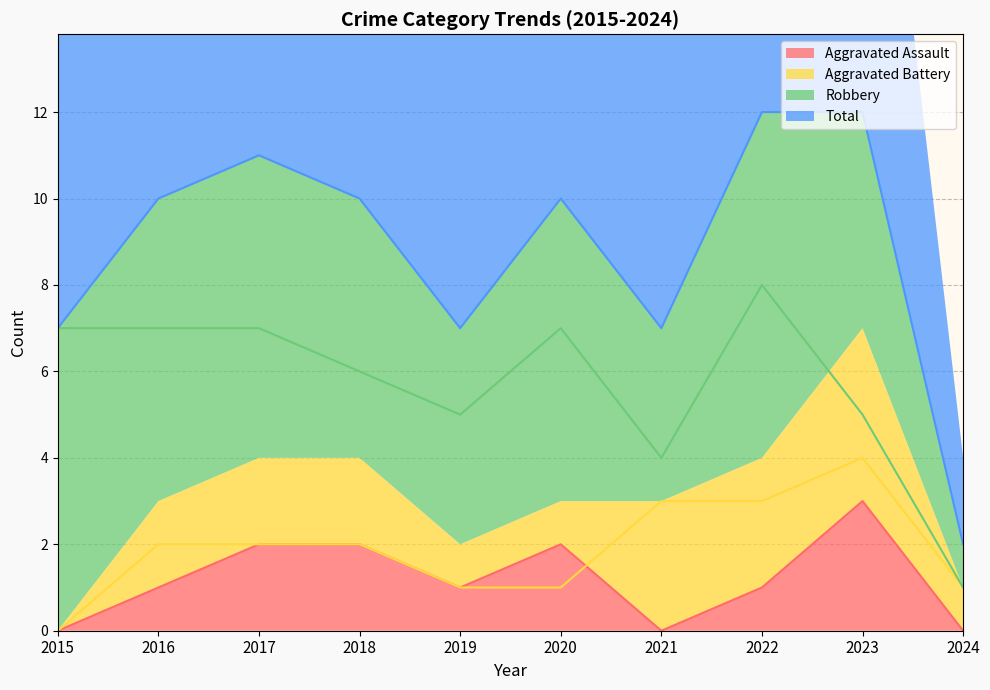

At how many categories does at least one series exceed 8?

6